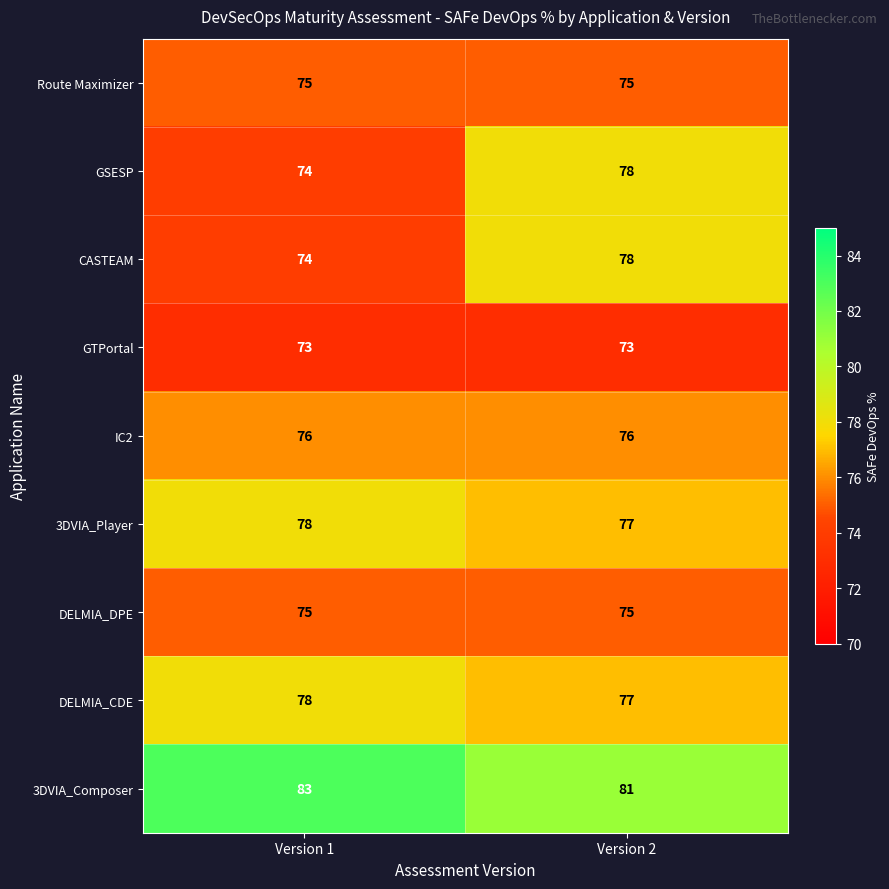

Count the number of data series in this chart.

9